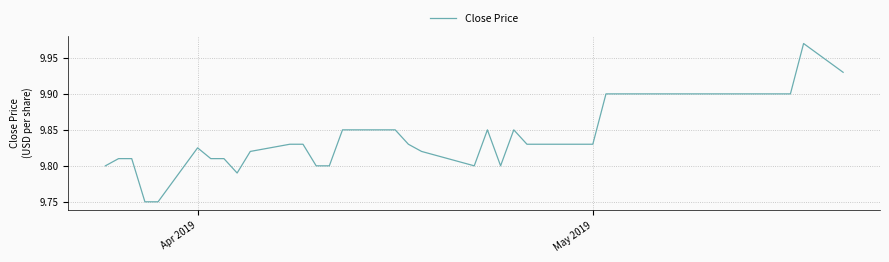

How many interior local peaks (higher than both neighbors) does the data have?

4